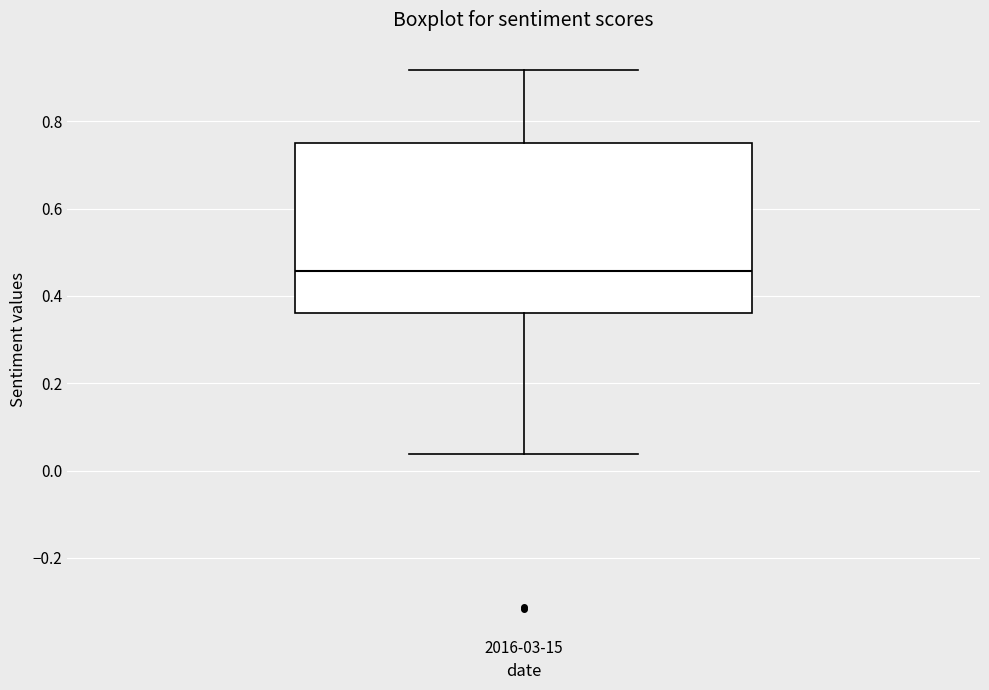

Where is the upper edge of the box for 2016-03-15 on the y-axis? The values are not printed on the chart, so give them approximately, as read against the axis.

0.74